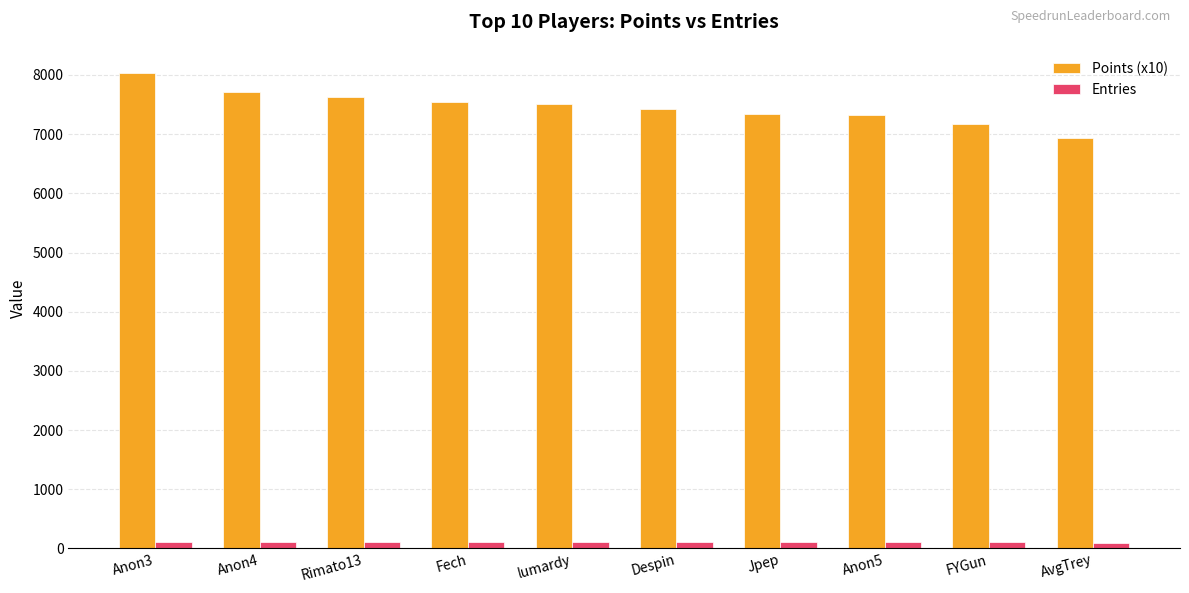

The Points (x10) series shows 1970 at Anon5. True or false?

False